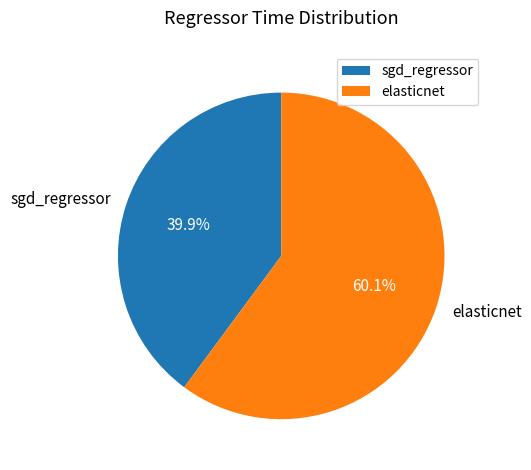

Which has a higher value, sgd_regressor or elasticnet?

elasticnet